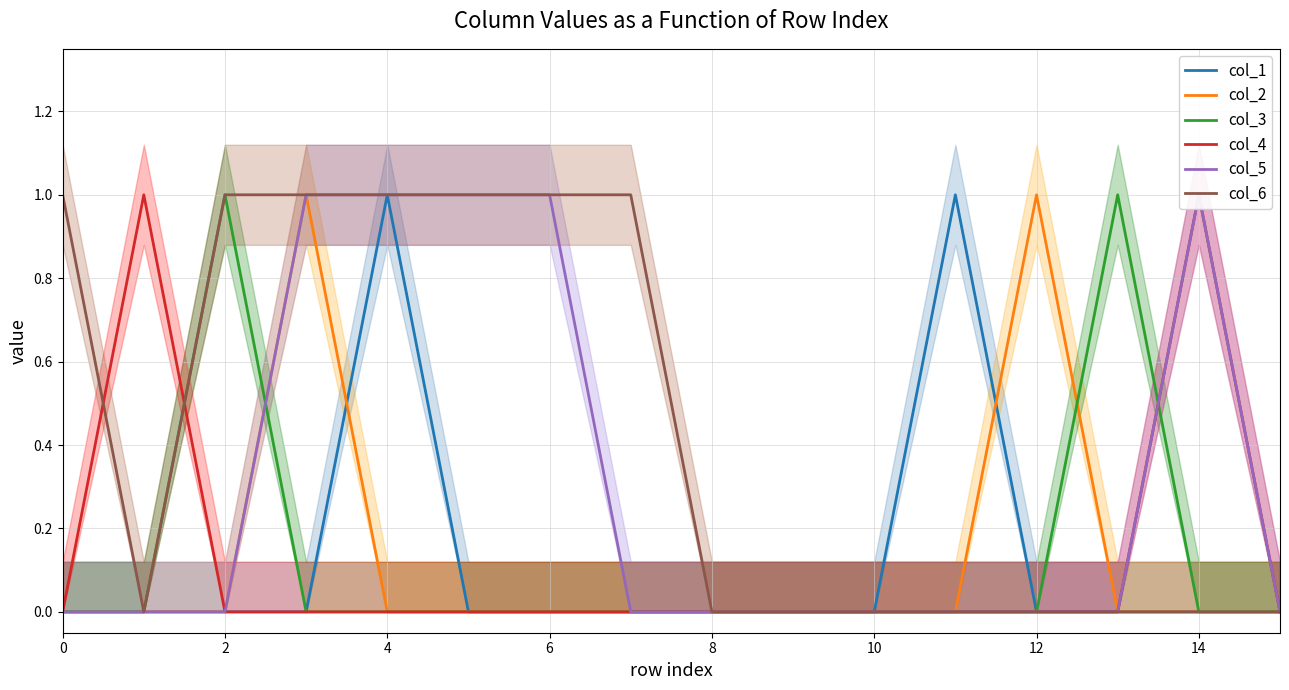

Is it true that col_3 equals 0 at 10?

True